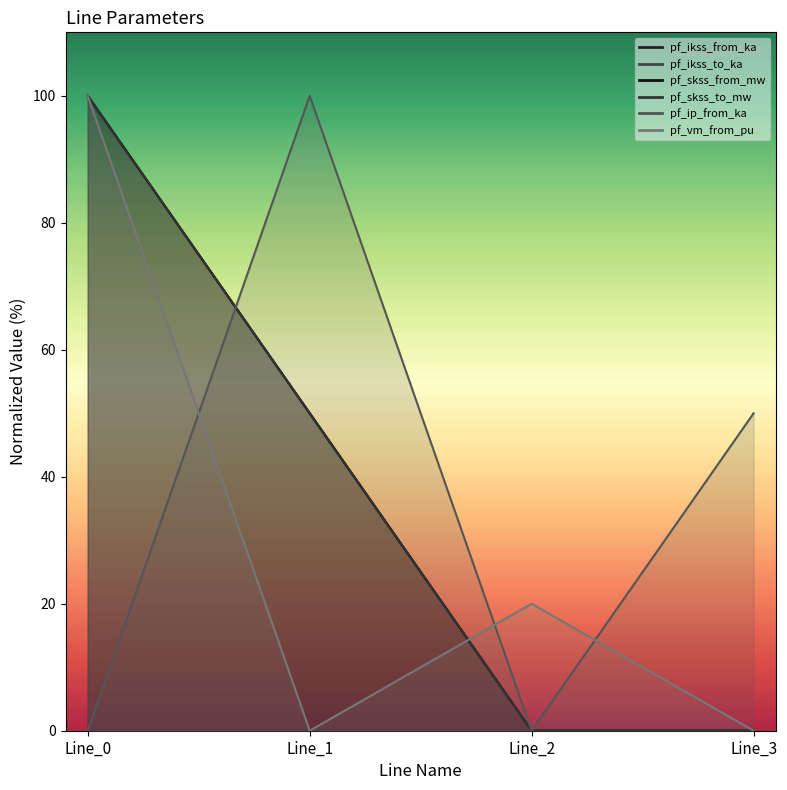

What is the total value across all series at Line_2?

20.0